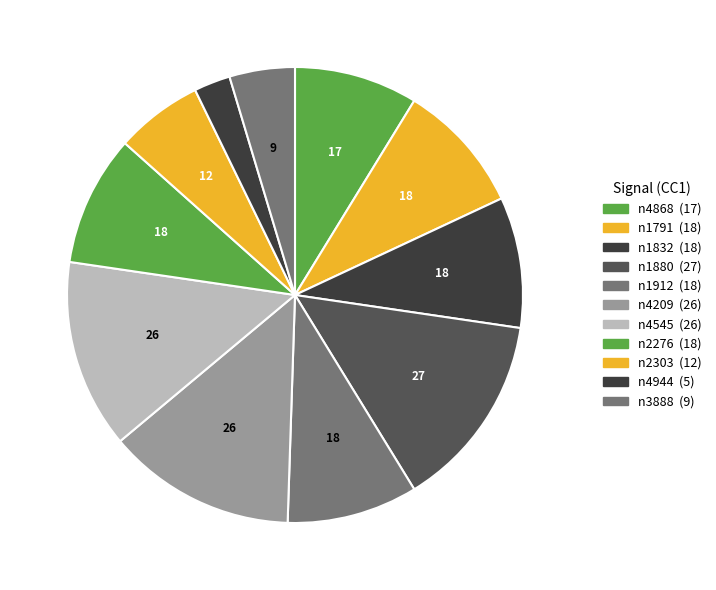

How many segments does this pie chart have?

11